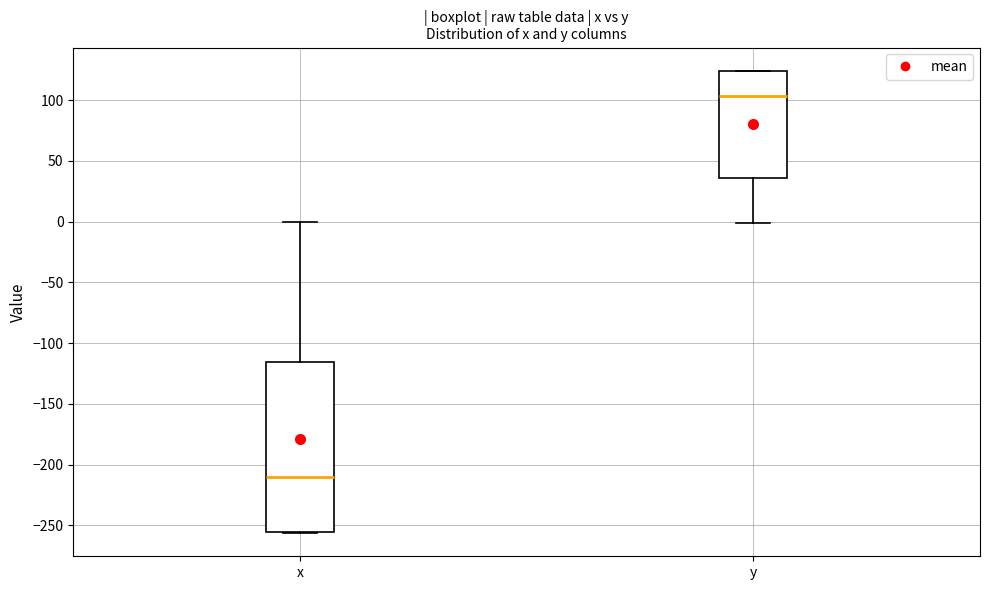

Reading left to right, read every box against the y-axis: the position of its median line, the range the box covers, and the ends of its whiskers. The values are not printed on the chart, so give them approximately, as read against the axis.

x: median -210, box -255 to -115, whiskers -255 to 0
y: median 105, box 35 to 125, whiskers 0 to 125